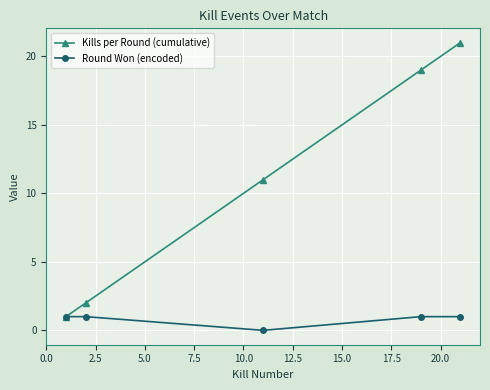

Which series has the largest total across all categories?

Kills per Round (cumulative)